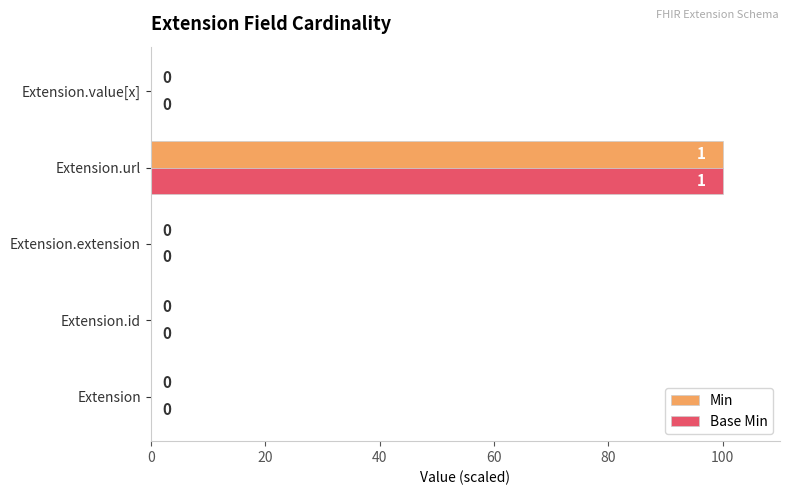

What is the highest value of the Base Min series?

100